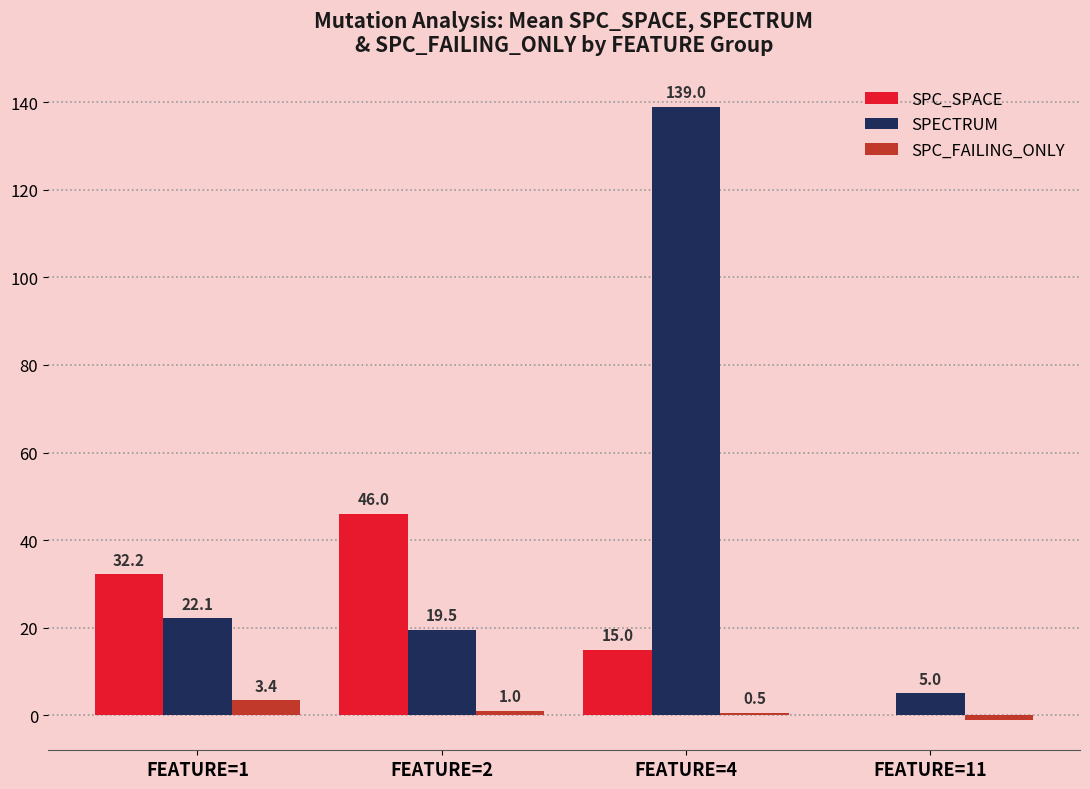

At which label does SPECTRUM reach its peak?

FEATURE=4